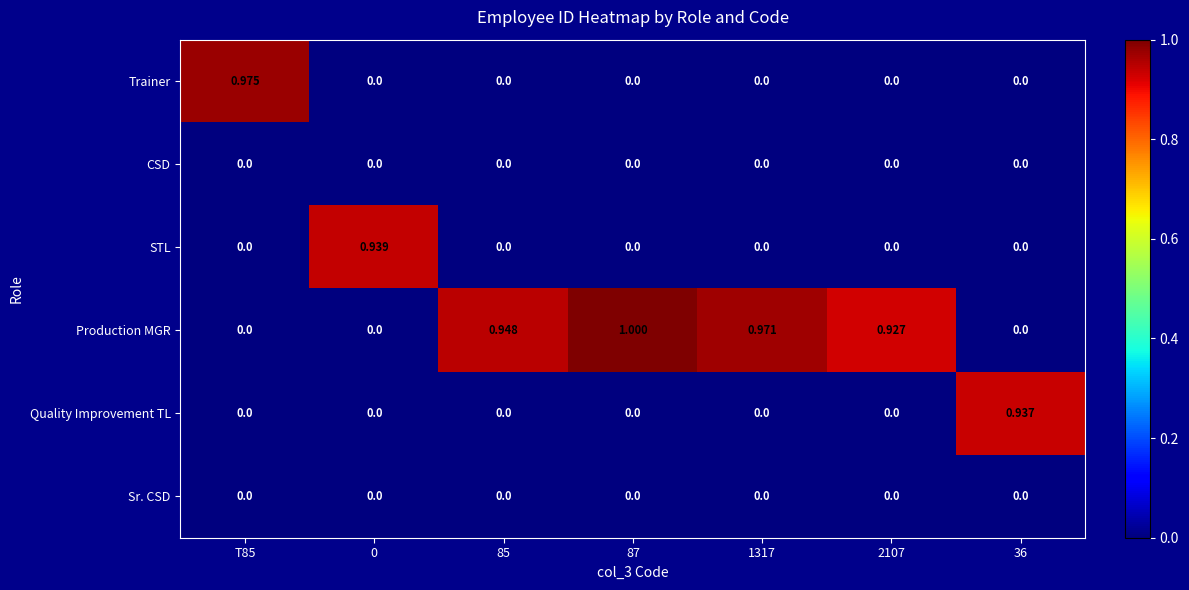

Between T85 and 36, which series saw the biggest shift?

Trainer